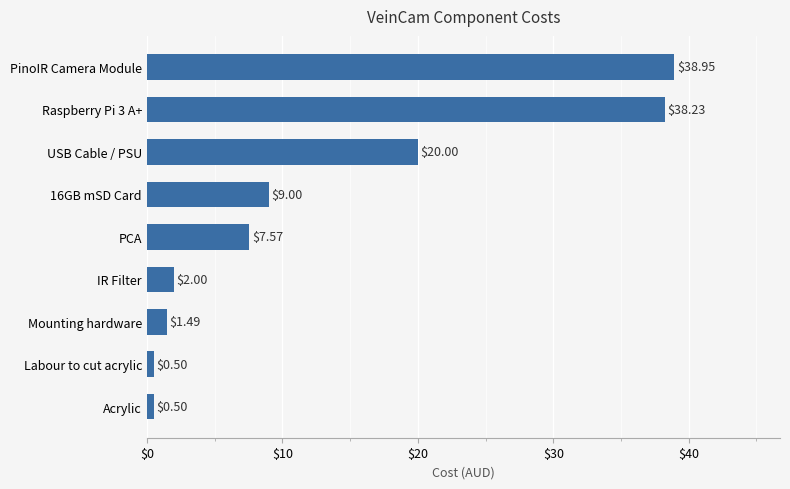

What is the sum of the values at USB Cable / PSU and IR Filter?

22.0